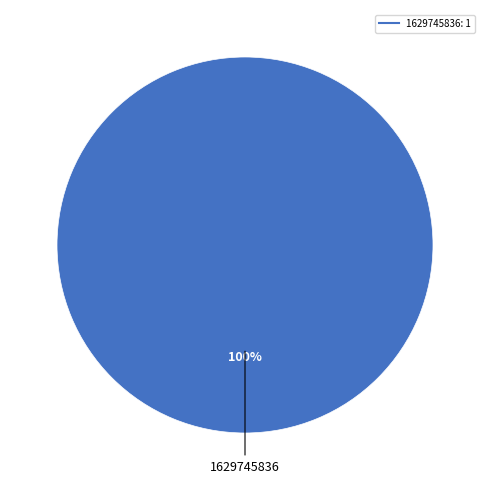

Does any single category account for the majority?

Yes